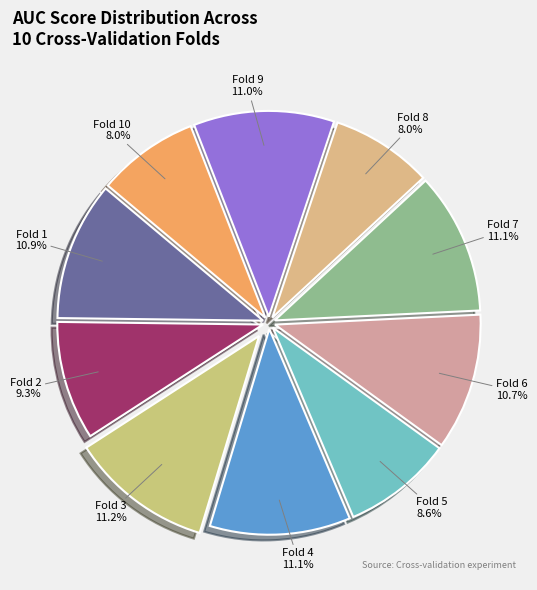

Between Fold 1 and Fold 8, which is larger?

Fold 1